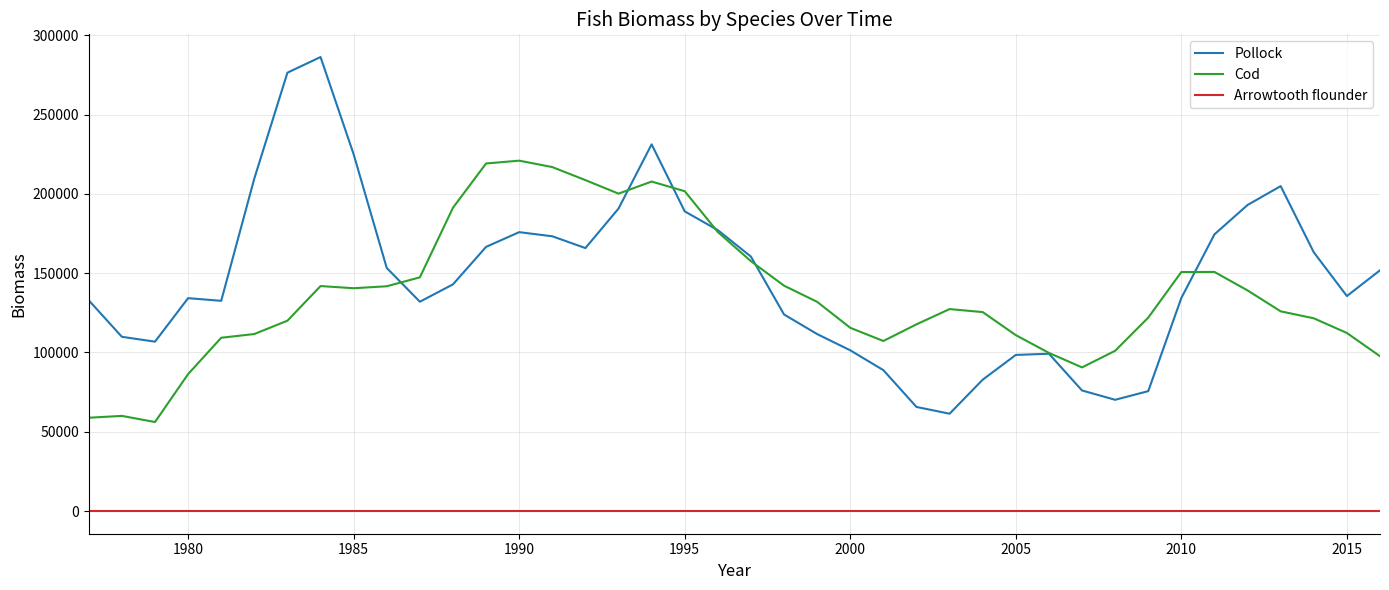

Which series has the largest range (max minus min)?

Pollock